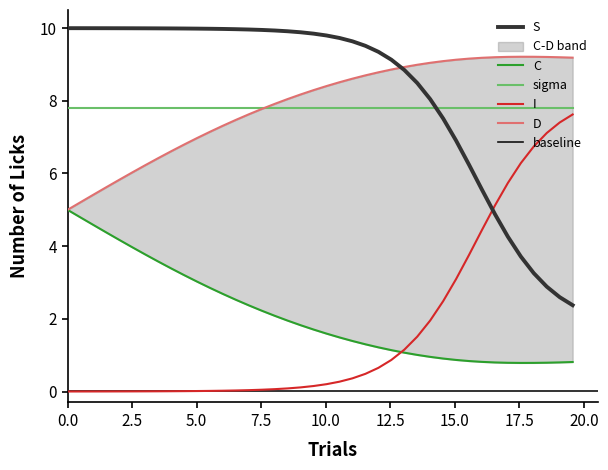

How many intersections are there between I and S?

1